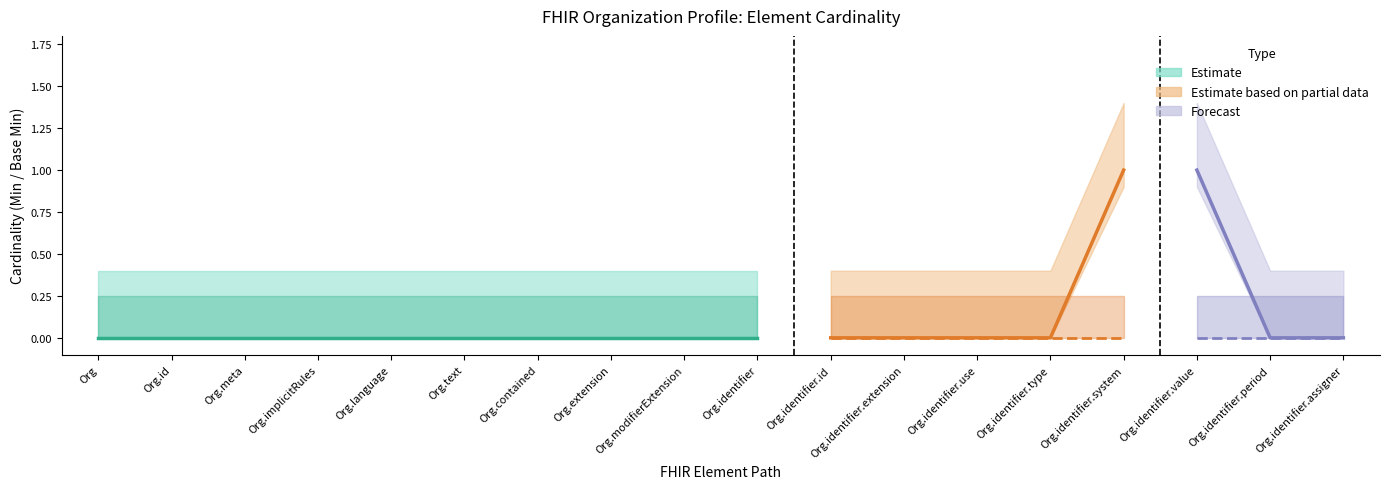

True or false: Base Min and Min cross at least once.

False